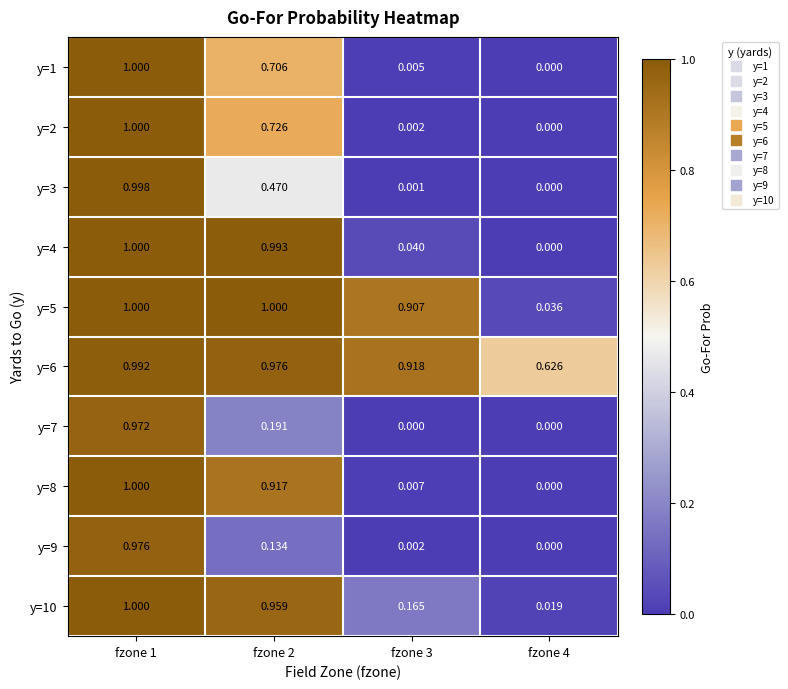

Is the value of y=3 at fzone 2 greater than the value of y=1 at fzone 2?

No